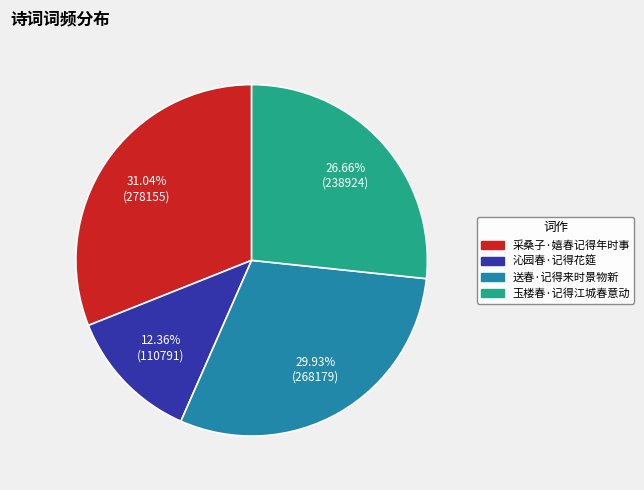

To the nearest percent, what portion does 采桑子·嬉春记得年时事 represent?

31%